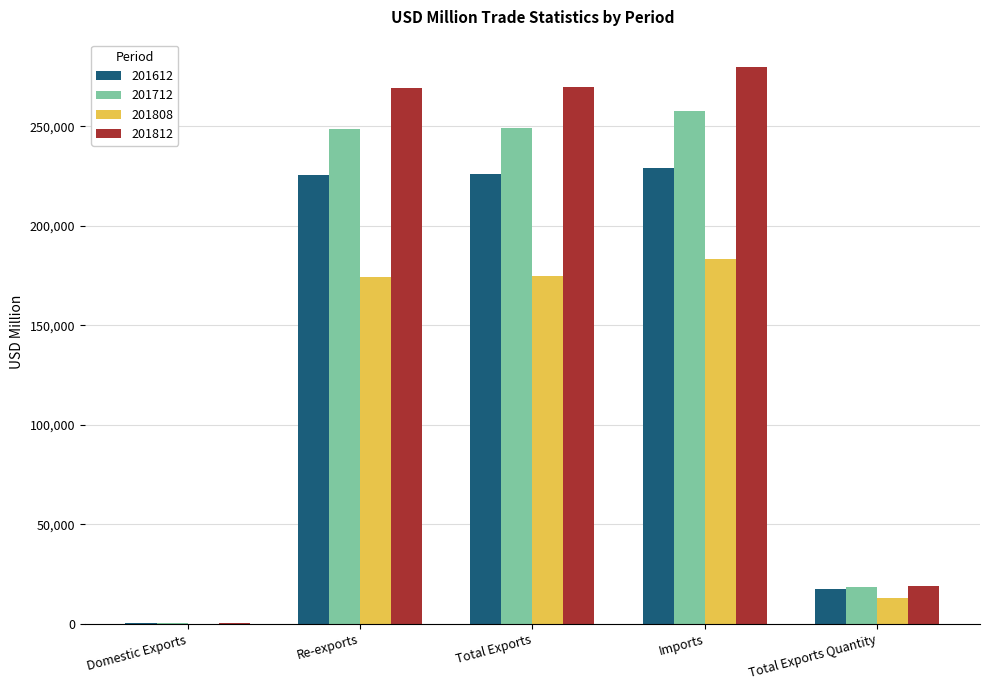

Is the value of 201612 at Domestic Exports greater than the value of 201712 at Re-exports?

No